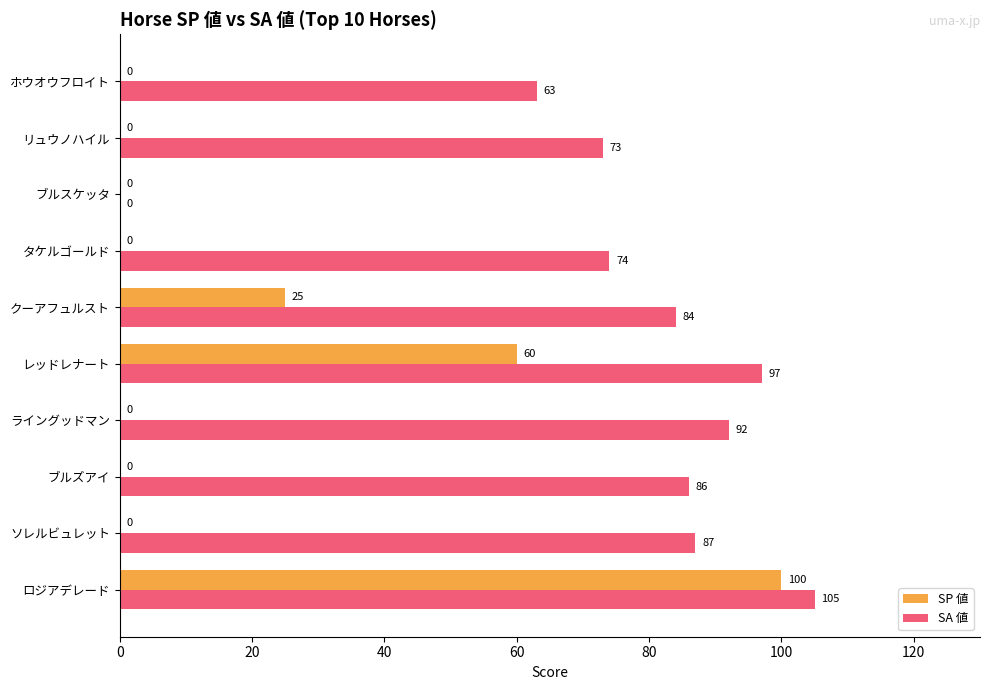

At which label is SP 値 closest to 50?

レッドレナート